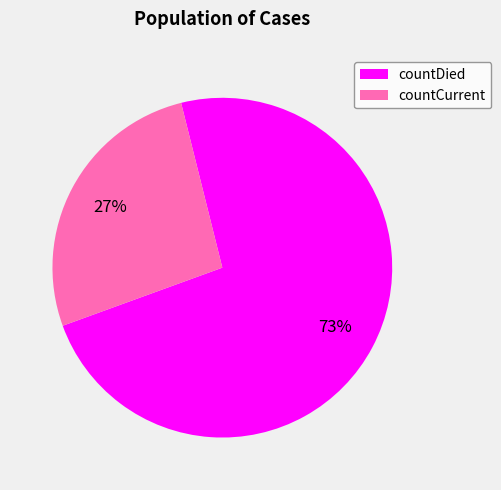

Which has a higher value, countCurrent or countDied?

countDied